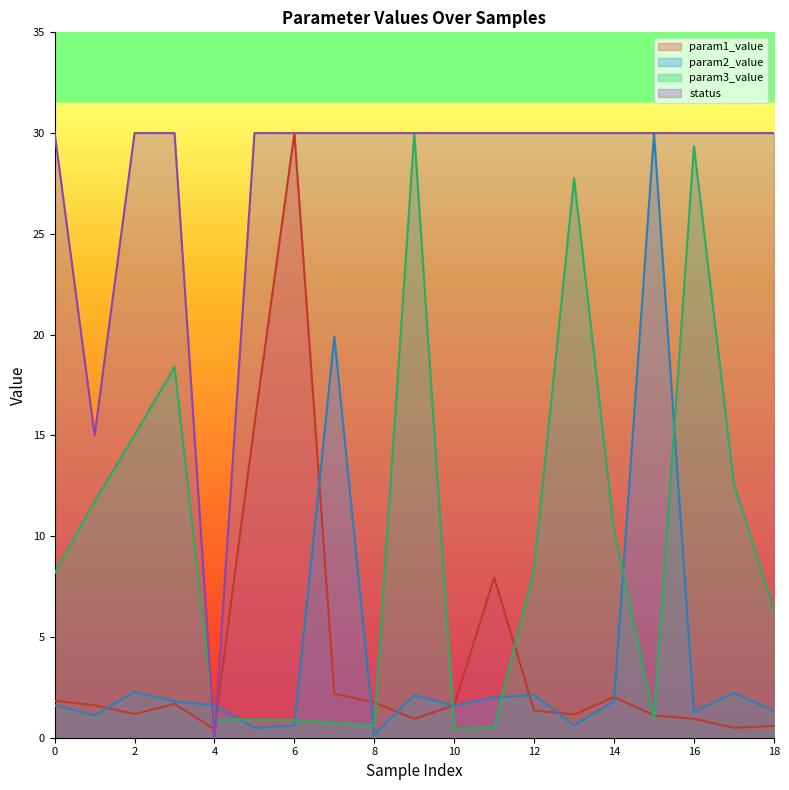

How many lines are shown in the chart?

4